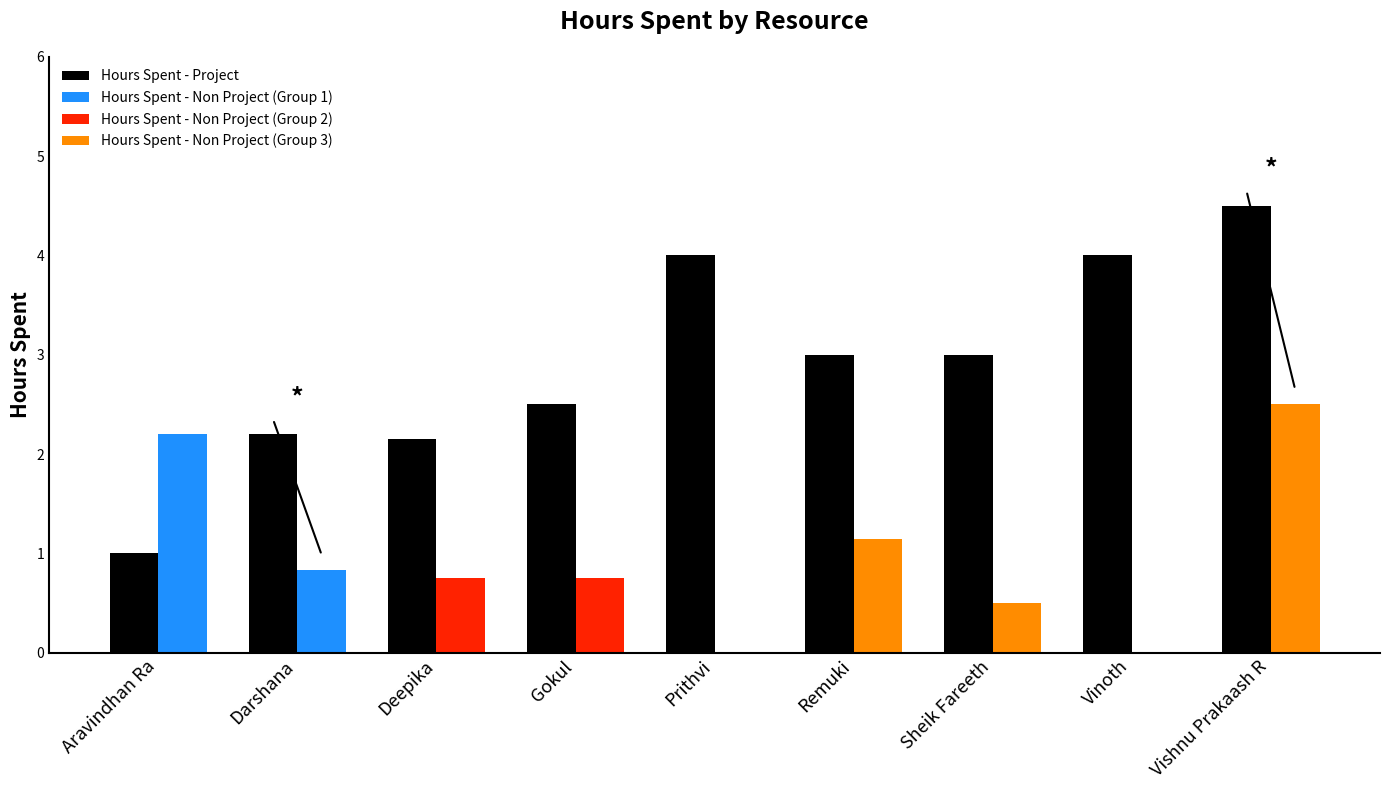

Which category has the highest value across all series?

Vishnu Prakaash R